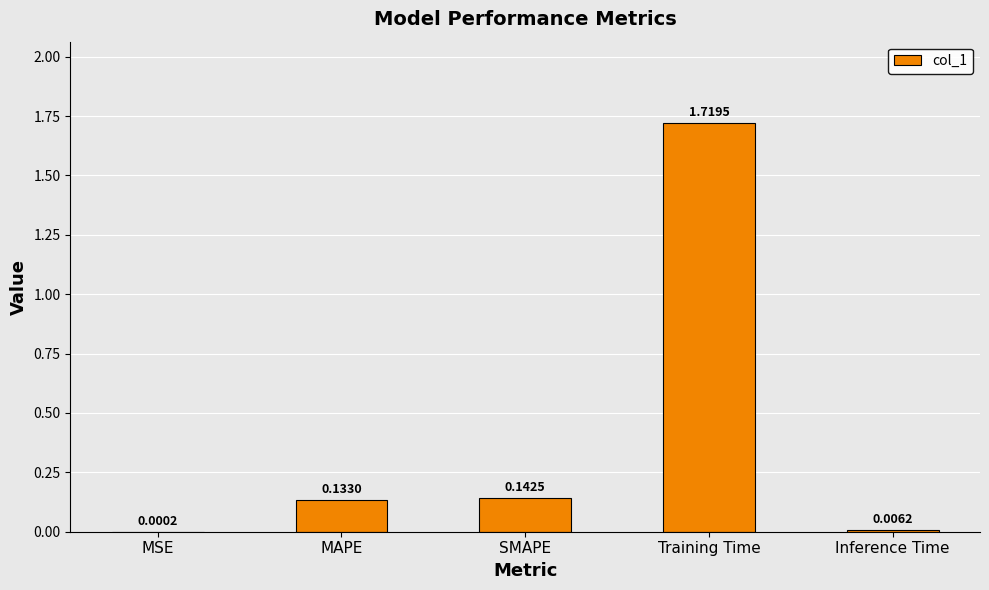

Count the number of categories in the chart.

5